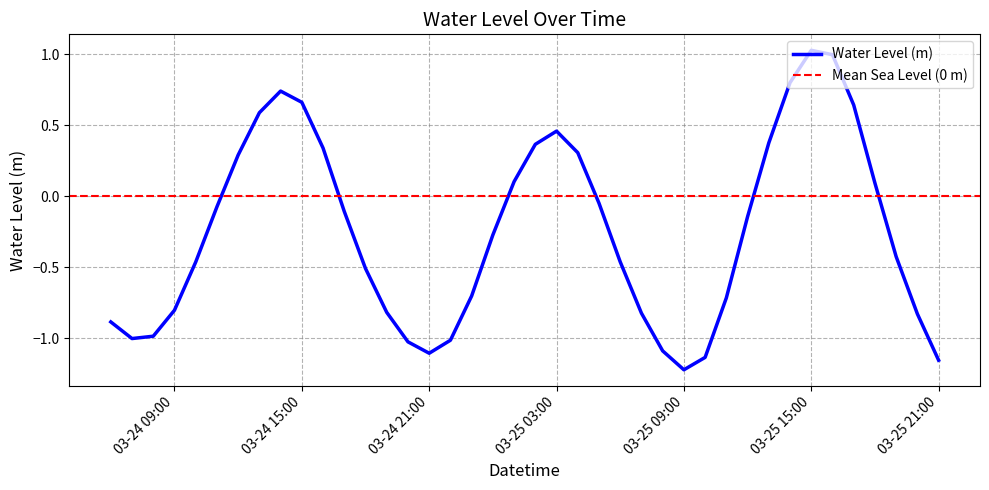

How many data points are less than 0?

25